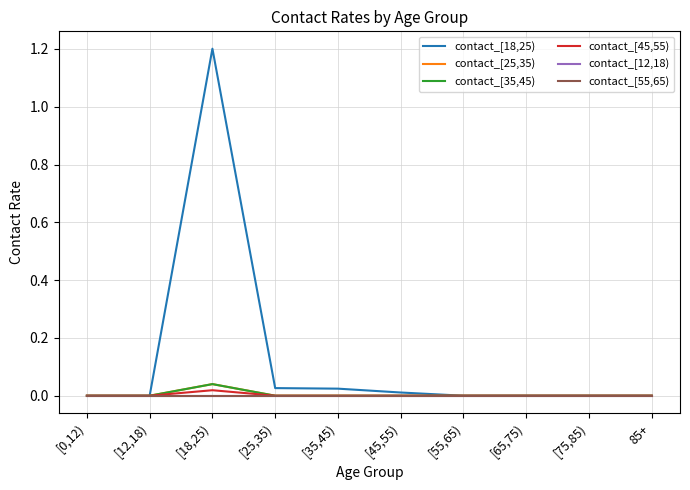

True or false: contact_[18,25) and contact_[35,45) cross at least once.

False